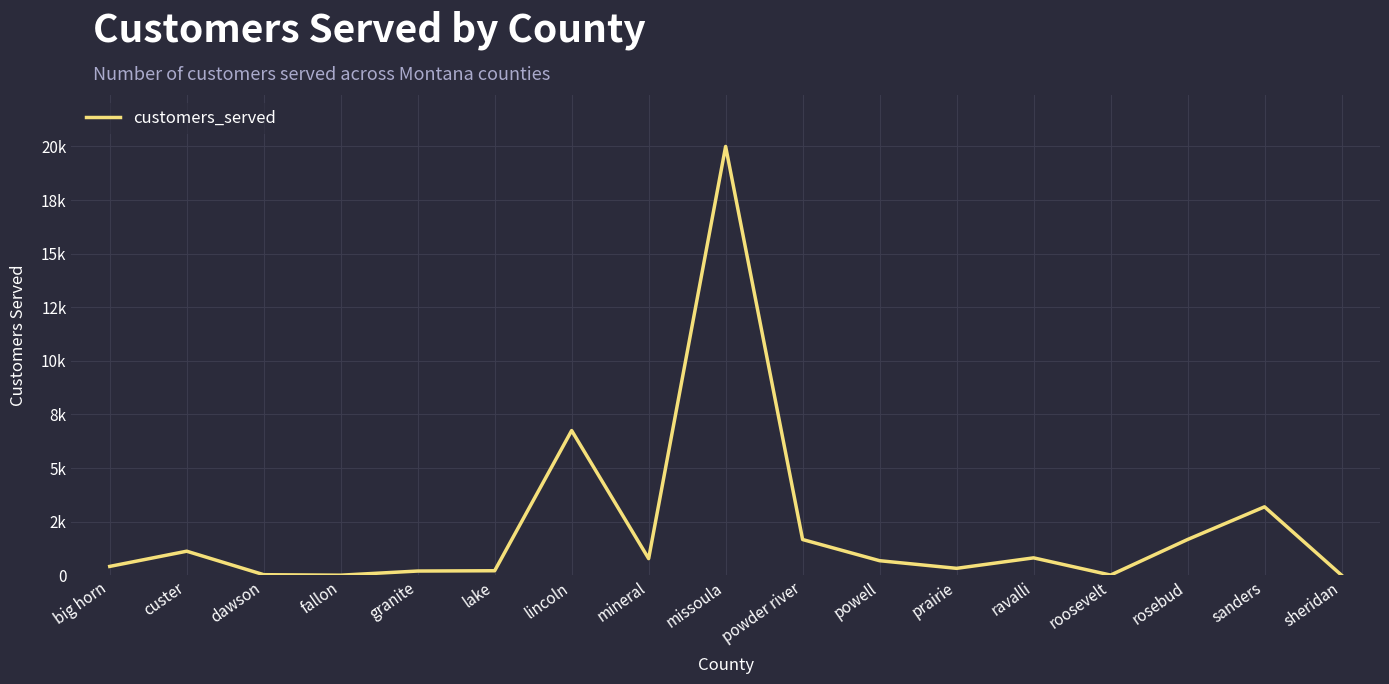

Reading left to right, extract all data points from this chart.

413	1122	27	4	197	211	6749	777	20000	1667	679	323	812	9	1667	3192	4